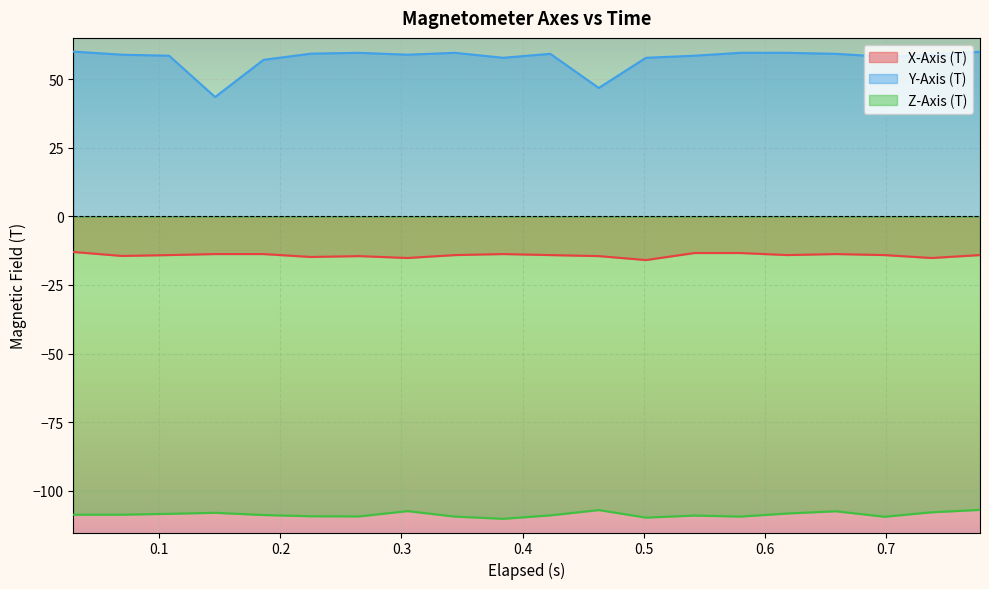

List the series in order of their overall mean, lowest first.

Z-Axis (T), X-Axis (T), Y-Axis (T)